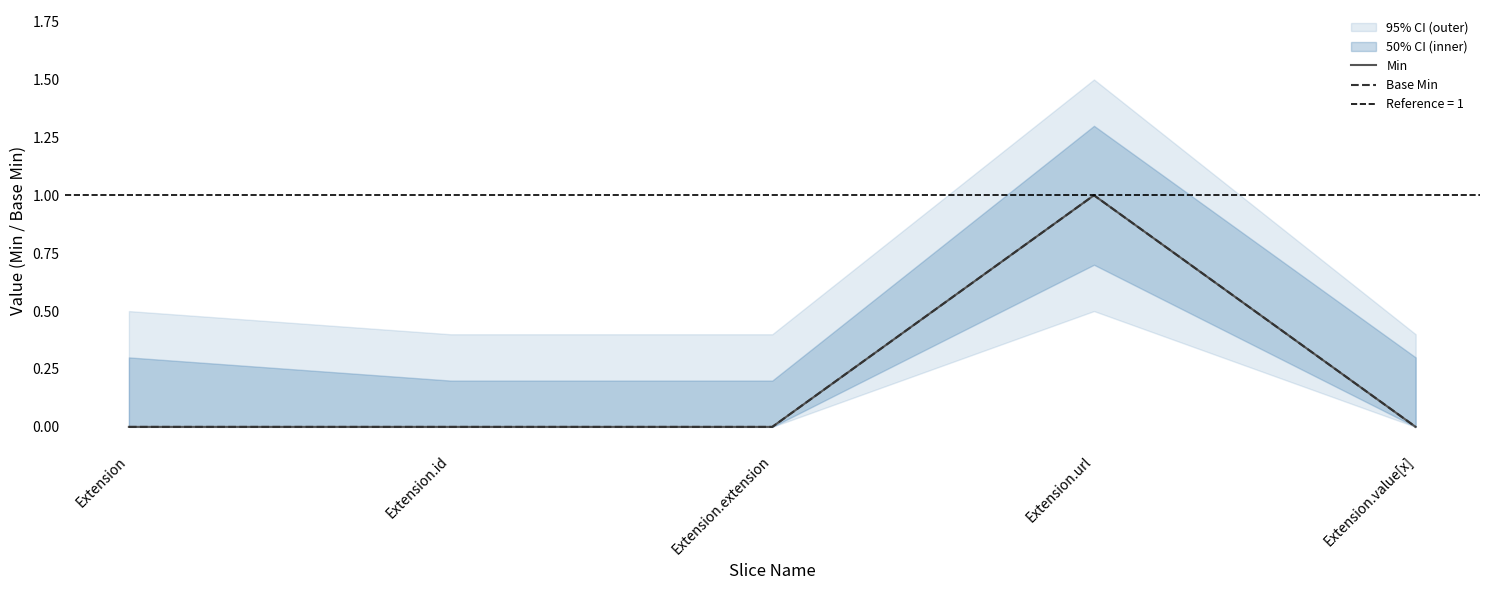

At which category does Min reach its first local peak?

Extension.url